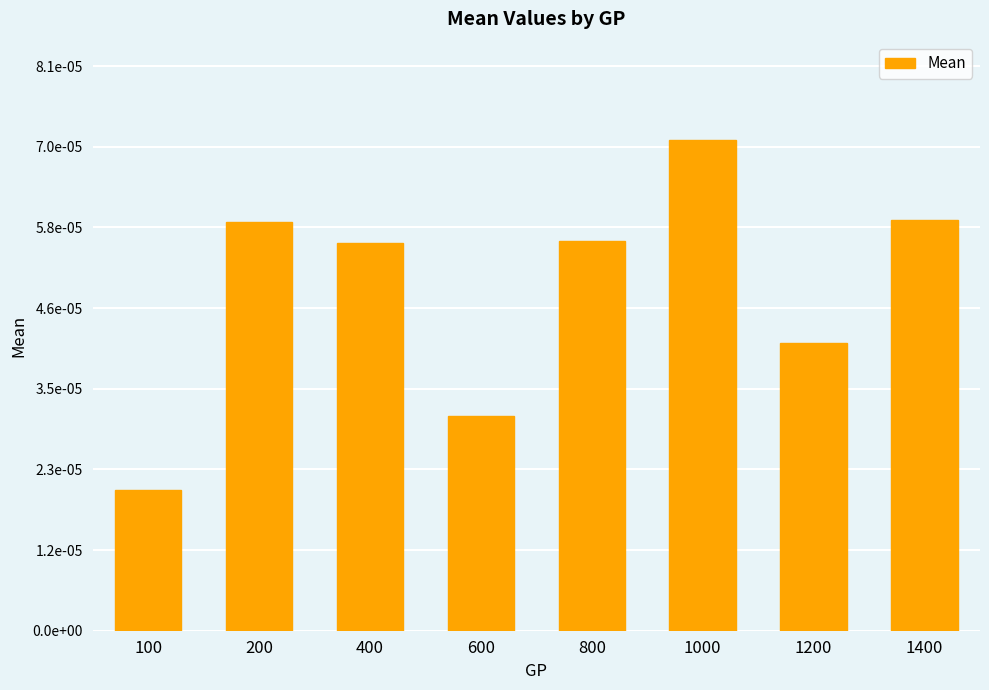

Is it true that the value at 1200 is 0.0?

False